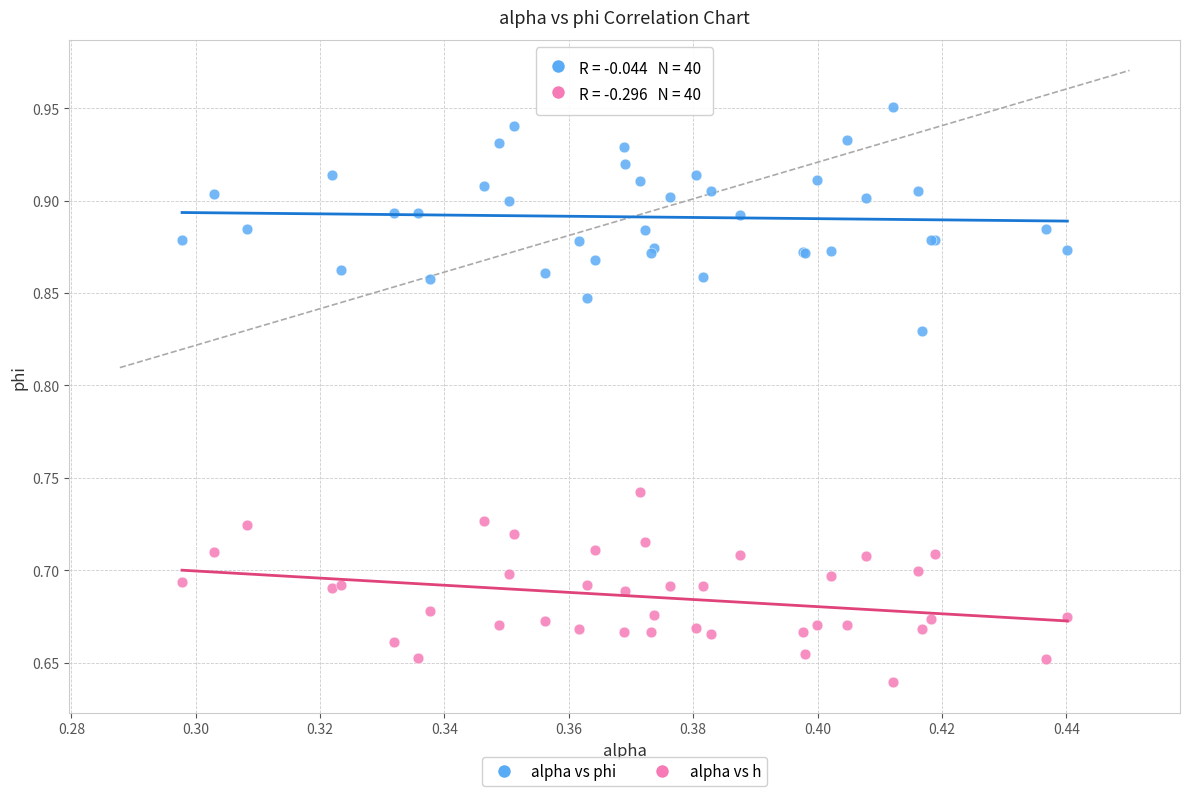

Which series contains the lowest Y value?

alpha vs h